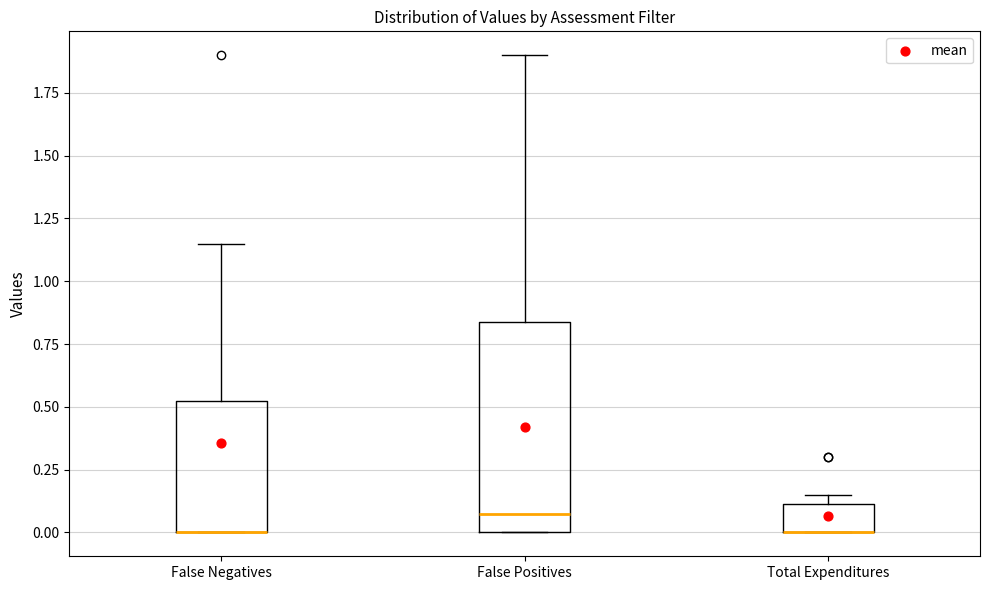

Reading left to right, read every box against the y-axis: the position of its median line, the range the box covers, and the ends of its whiskers. The values are not printed on the chart, so give them approximately, as read against the axis.

False Negatives: median 0.00 (drawn on the box's lower edge), box 0.00 to 0.55, whiskers 0.00 to 1.15
False Positives: median 0.10, box 0.00 to 0.85, whiskers 0.00 to 1.90
Total Expenditures: median 0.00 (drawn on the box's lower edge), box 0.00 to 0.10, whiskers 0.00 to 0.15